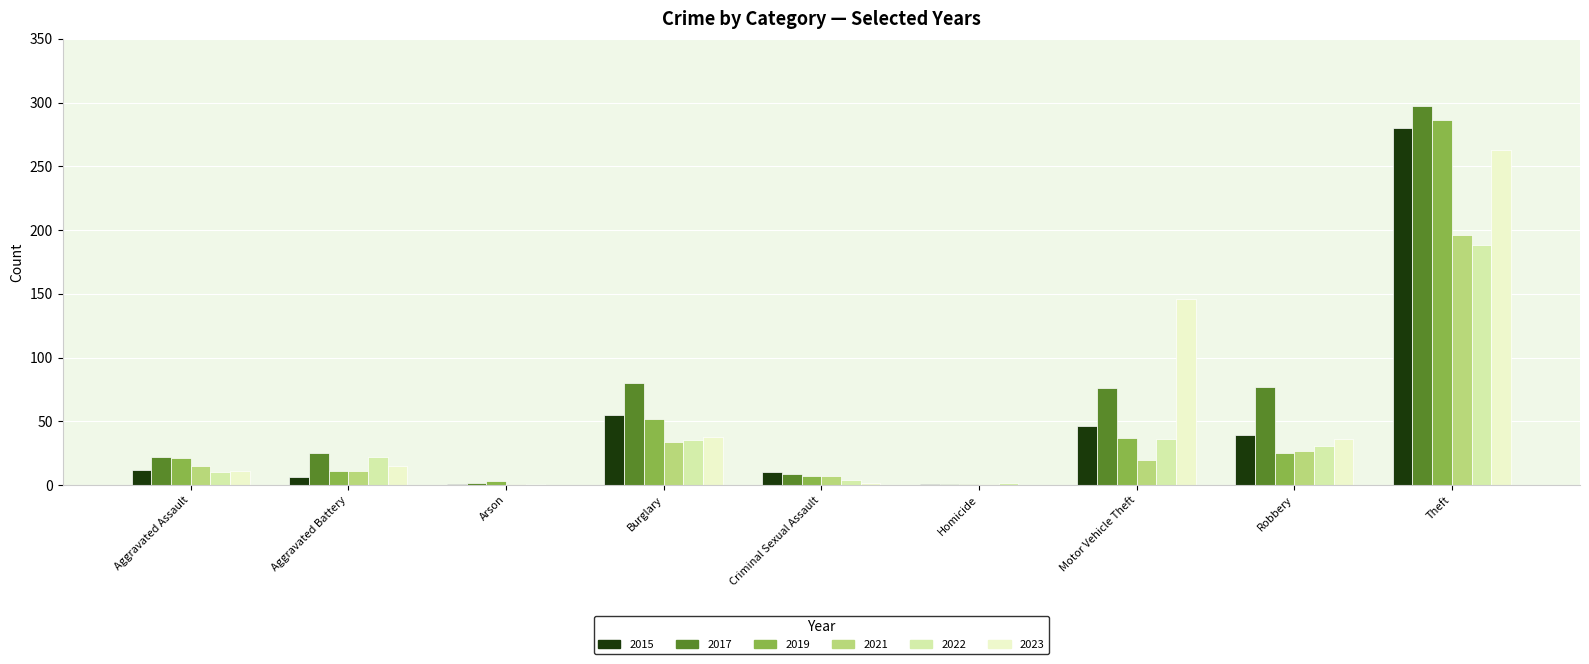

How many distinct data groups are displayed?

6